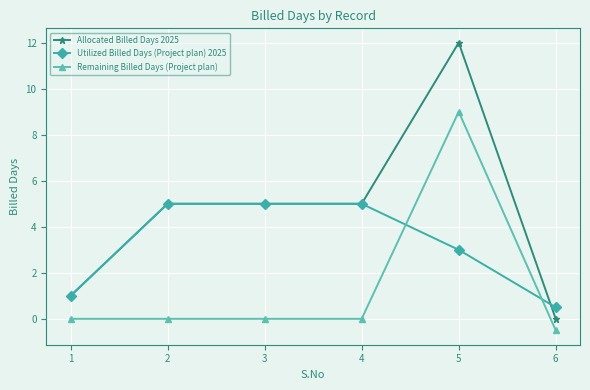

At which category does the chart reach its peak across all series?

5